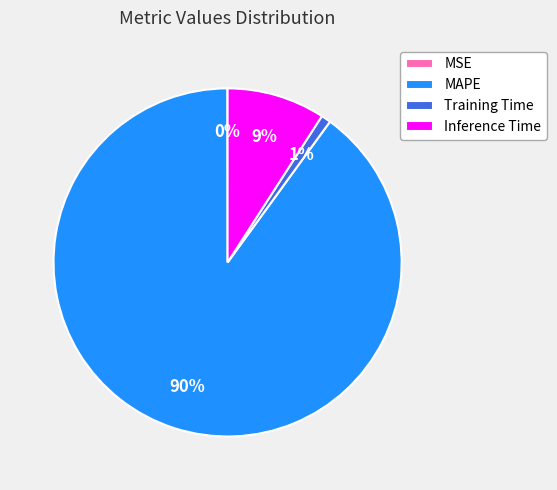

Which slice is the largest?

MAPE